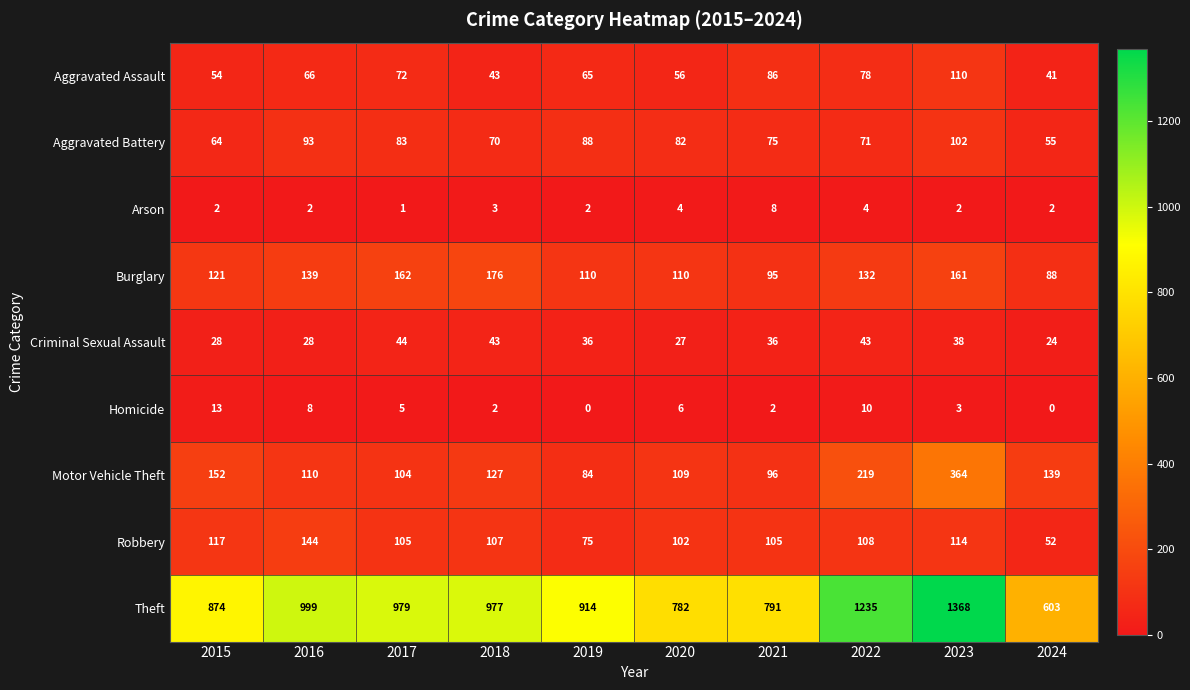

Rank the series by their maximum value, from highest to lowest.

Theft, Motor Vehicle Theft, Burglary, Robbery, Aggravated Assault, Aggravated Battery, Criminal Sexual Assault, Homicide, Arson